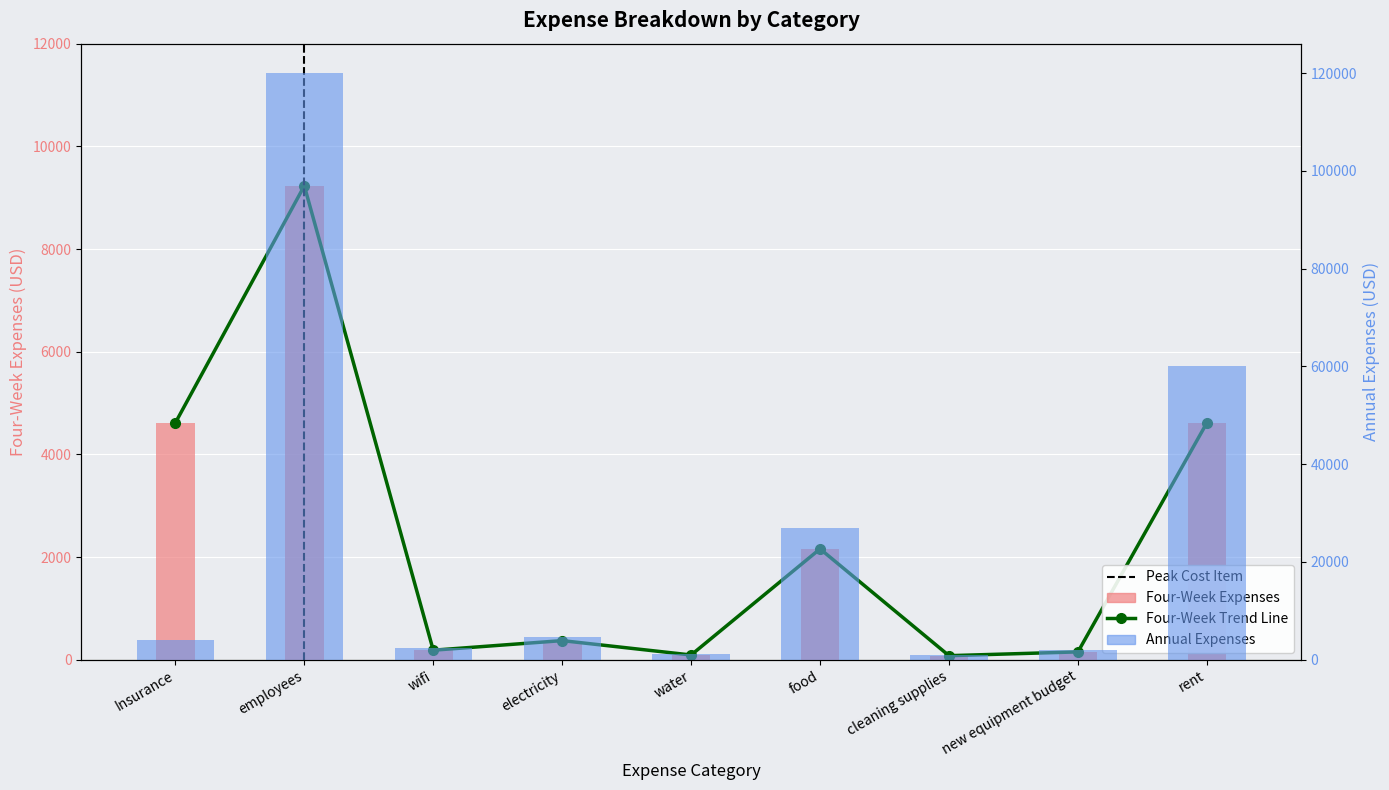

At which category does the chart reach its minimum across all series?

cleaning supplies